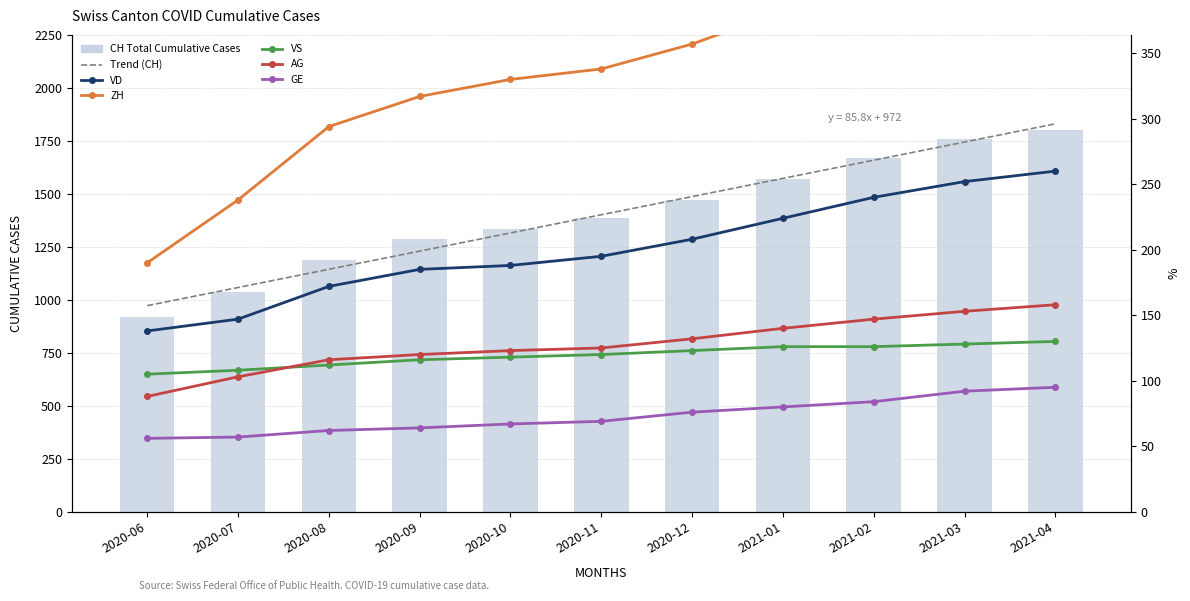

Where is ZH nearest to the value 315?

2020-09